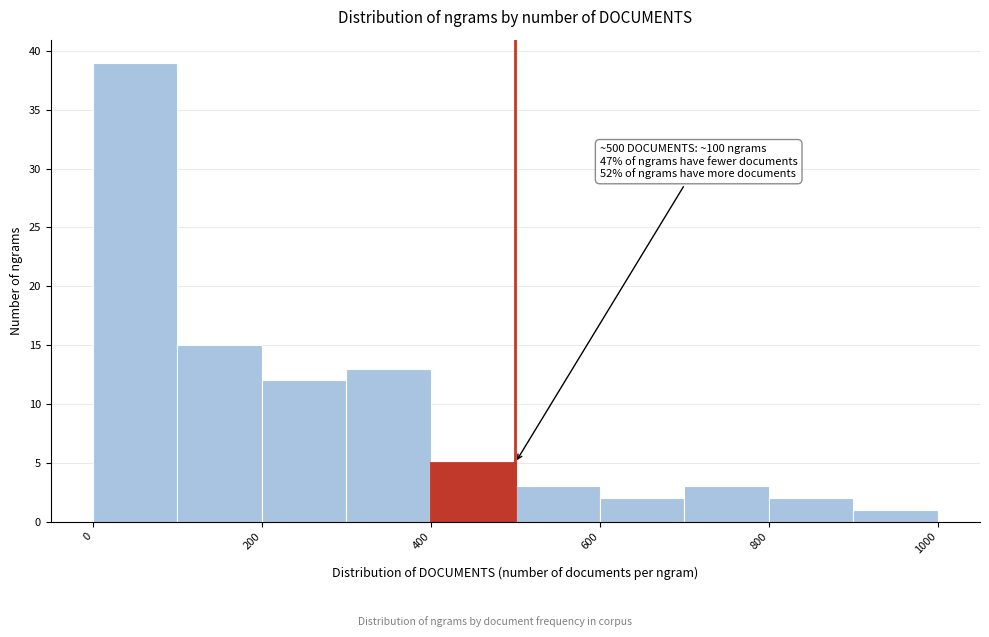

Which range on the x-axis has the tallest bar?

0 to 100